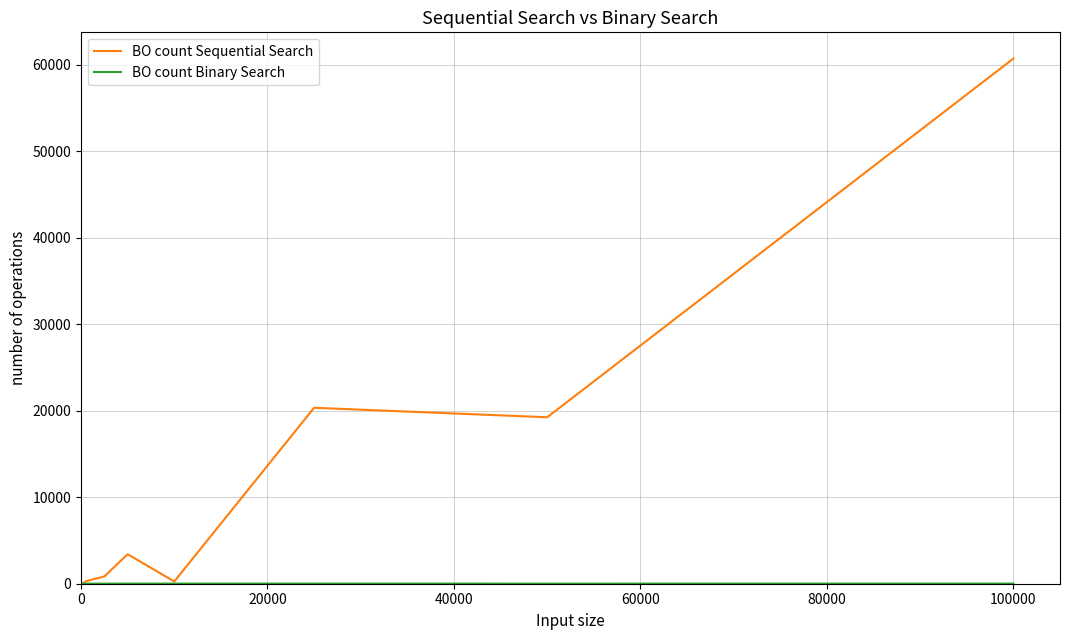

What is the greatest value displayed?

60688